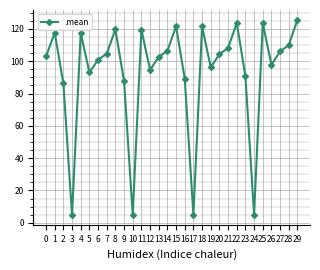

How many lines are shown in the chart?

1